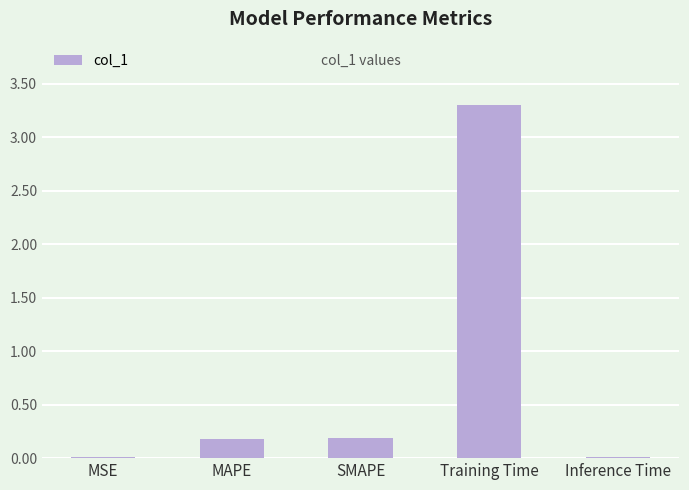

True or false: the data shows 3.3 at Training Time.

True